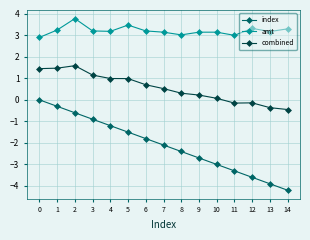

How many values in the index series exceed -2?

7